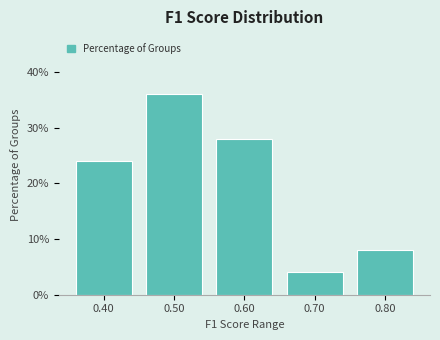

Reading left to right, extract all data points from this chart.

24.0	36.0	28.0	4.0	8.0